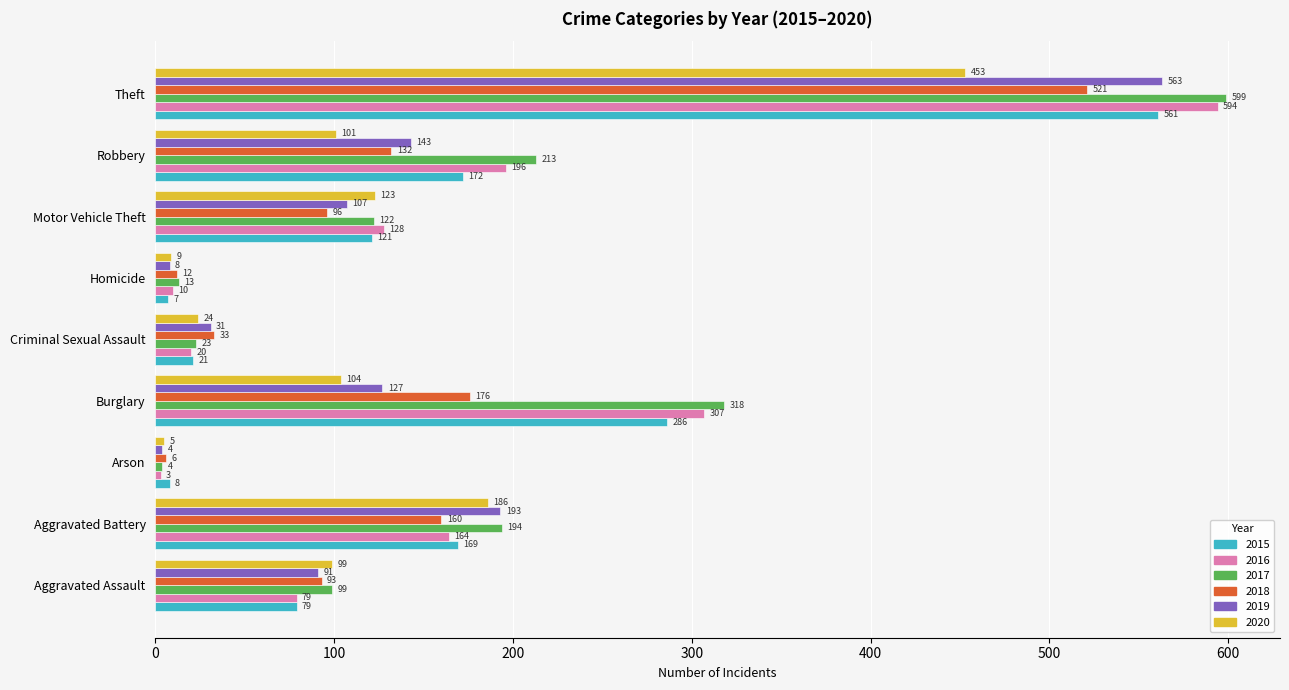

Which series has the largest total across all categories?

2017